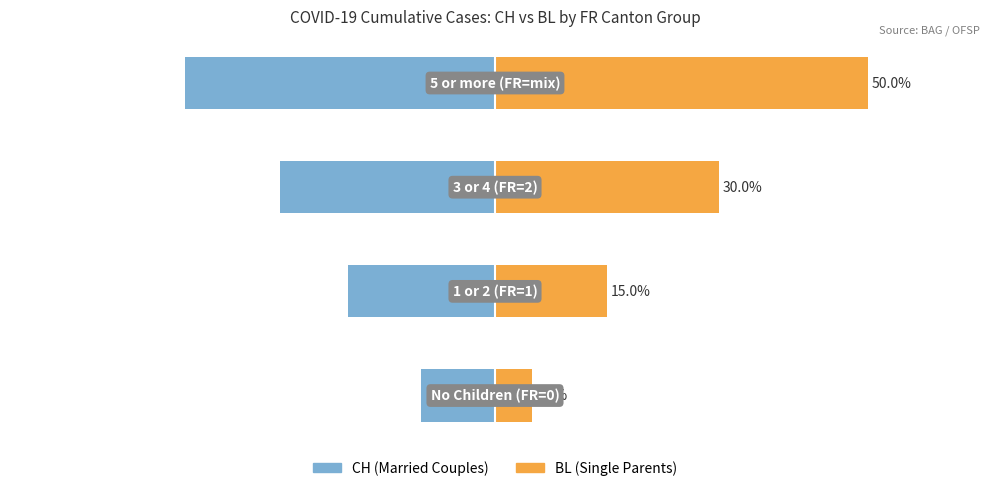

At how many categories does at least one series exceed 35?

1